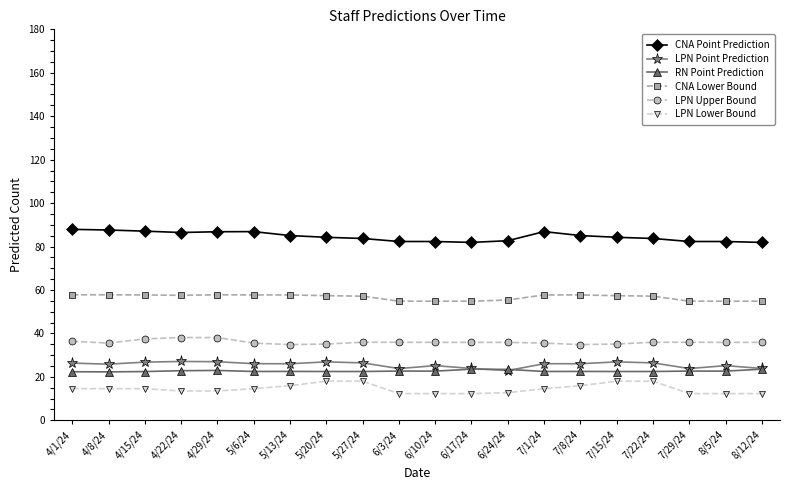

What is the value of the LPN Upper Bound point at the 12th from the left?

35.9